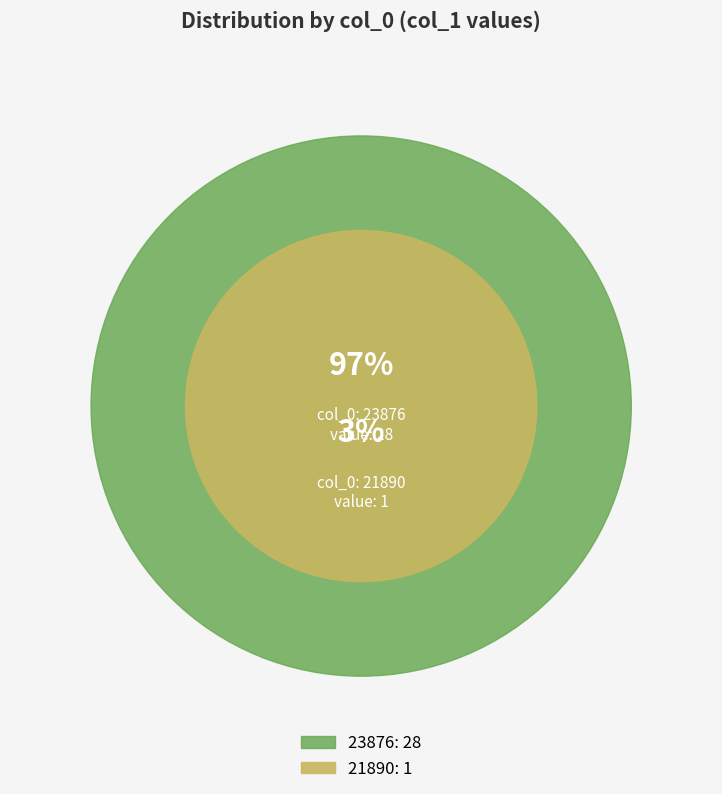

What percentage is the 21890 slice, to the nearest percent?

3%